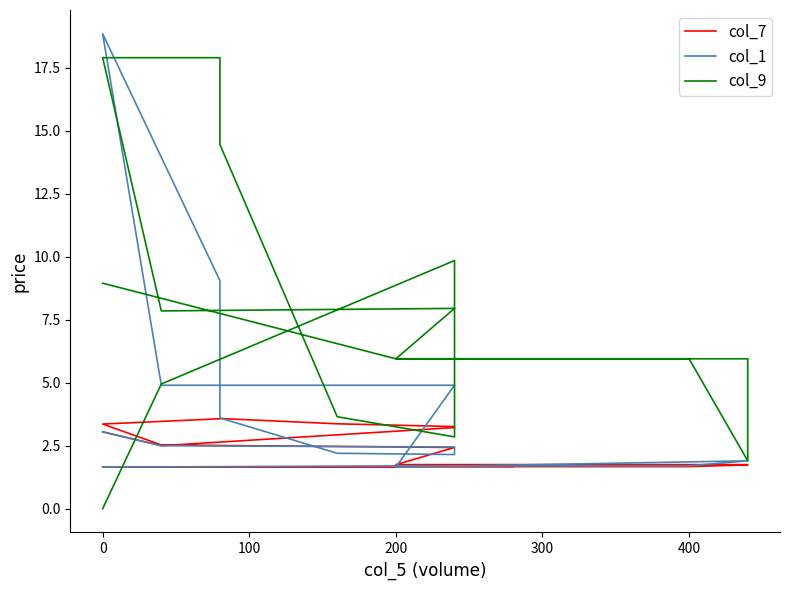

In col_1, how many points are higher than both neighbors (excluding endpoints)?

1